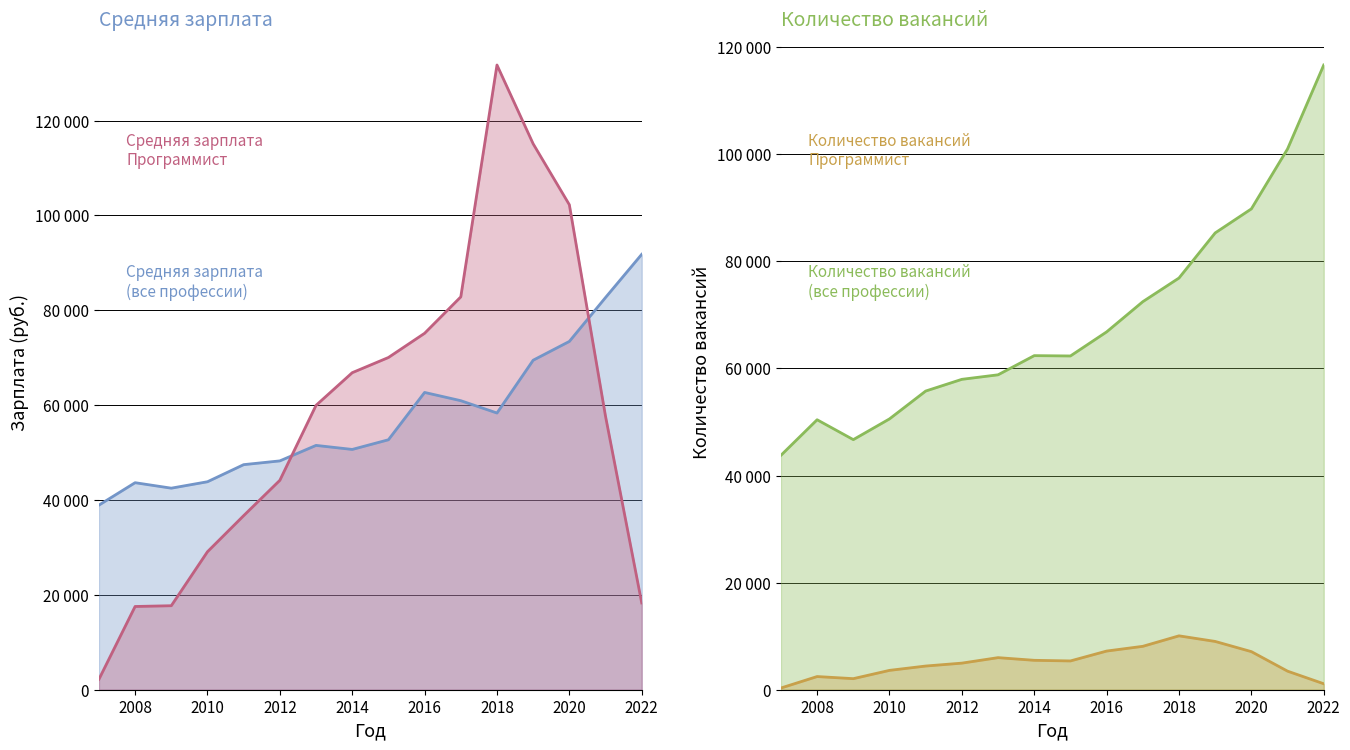

What is the minimum value shown in the chart?

317